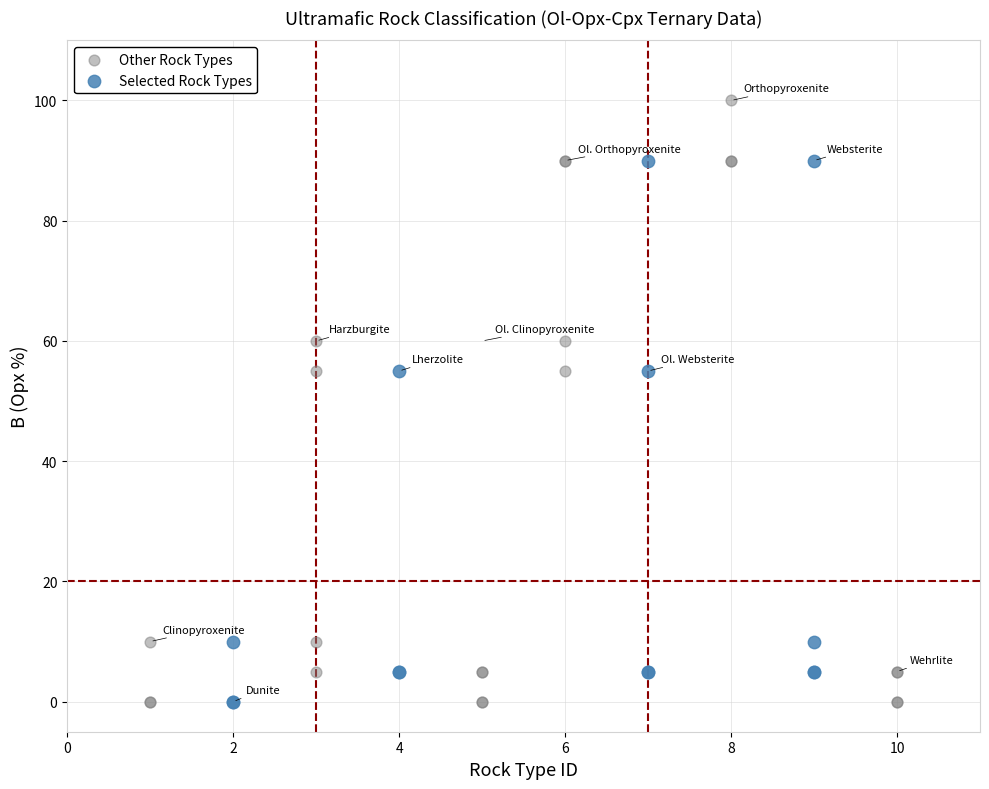

Which series has the largest Y range (max minus min)?

Other Rock Types